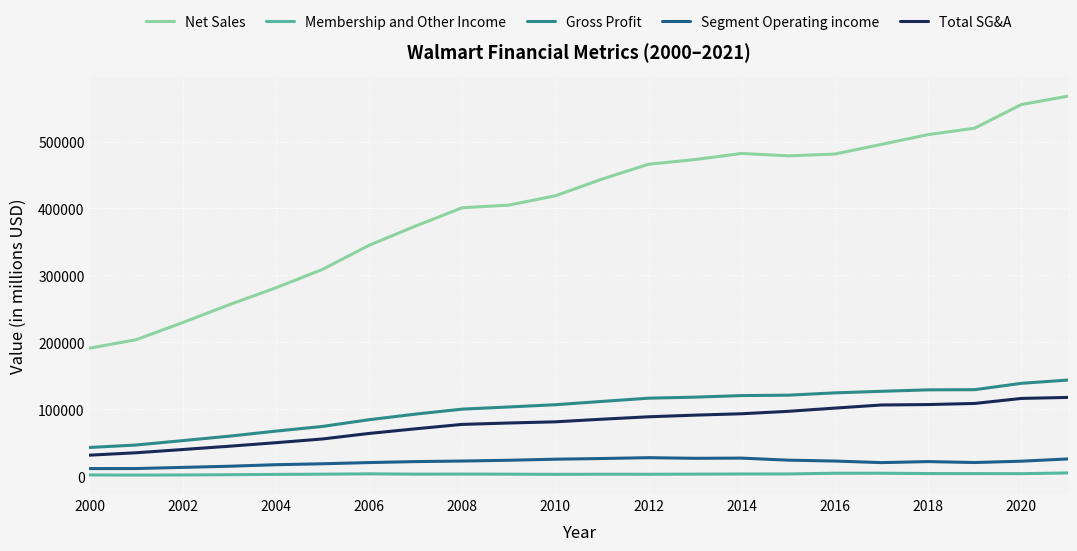

True or false: Segment Operating income and Gross Profit cross at least once.

False